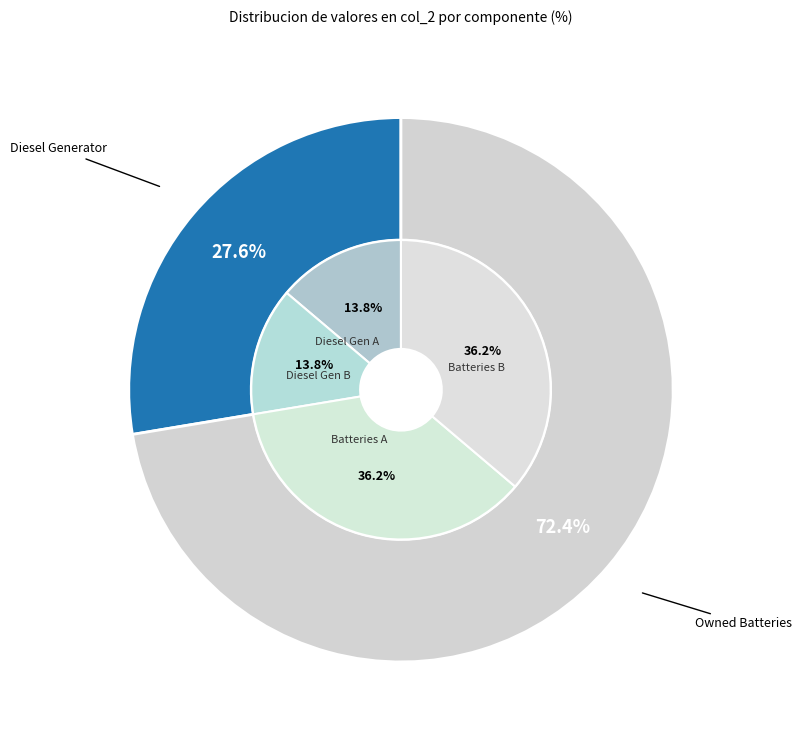

Is it true that Owned PV is 0% of the pie?

True